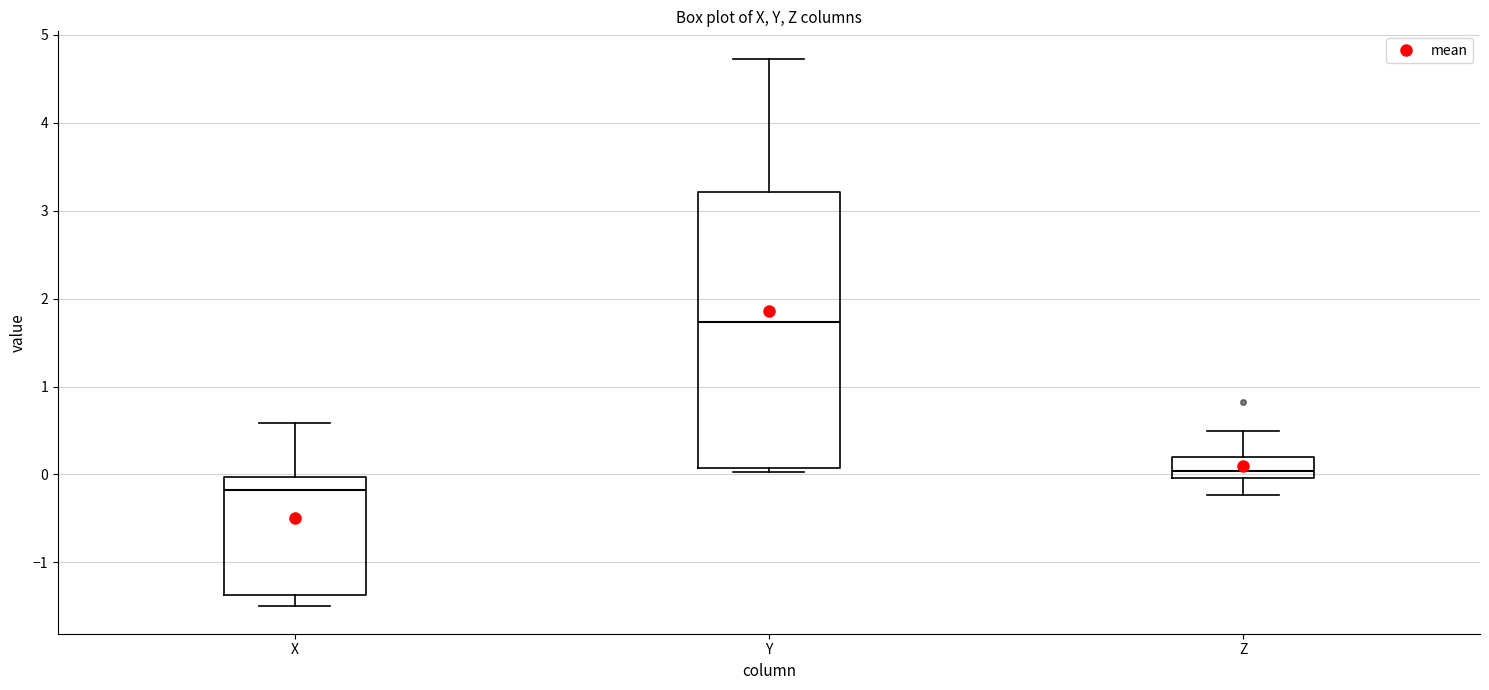

Reading left to right, transcribe this box plot: for each box, give where its median line is, the range the box spans, and where its two whiskers end, as read against the y-axis. The values are not printed on the chart, so give them approximately, as read against the axis.

X: median -0.2, box -1.4 to 0.0, whiskers -1.5 to 0.6
Y: median 1.7, box 0.1 to 3.2, whiskers 0.0 to 4.7
Z: median 0.0 (just above the box's lower edge), box 0.0 to 0.2, whiskers -0.2 to 0.5